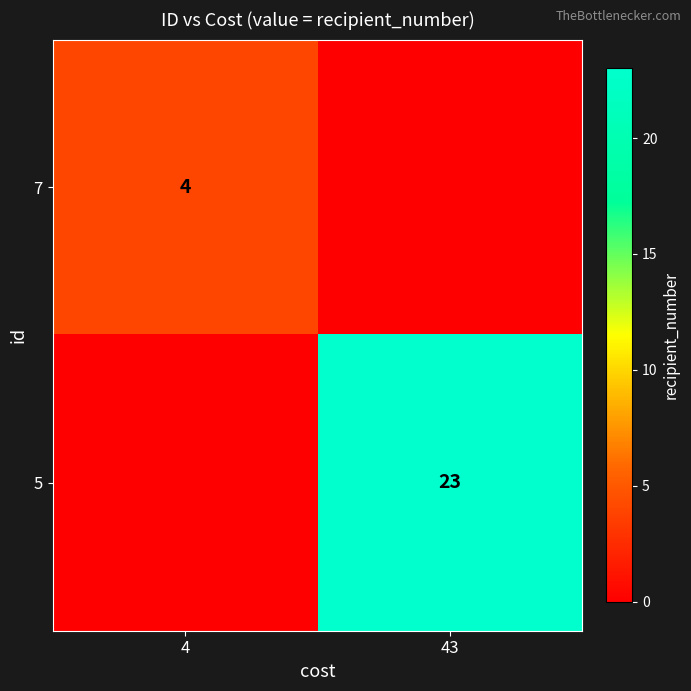

Is the value of 7 at 4 greater than the value of 5 at 43?

No